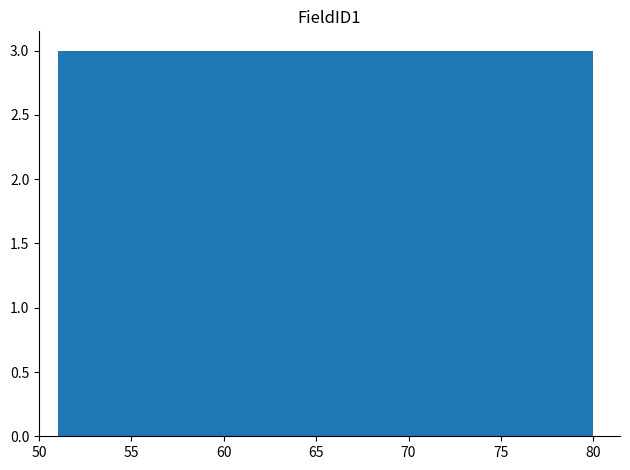

How tall is the bar that spans 71.3 to 74.2 on the x-axis? Neither the bar edges nor the heights are printed on the chart, so give them approximately, as read against the axes.

3